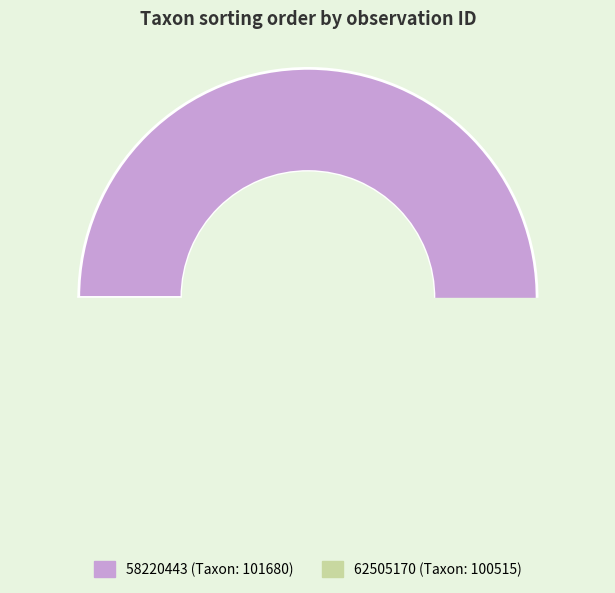

Which category has the biggest portion of the pie?

58220443